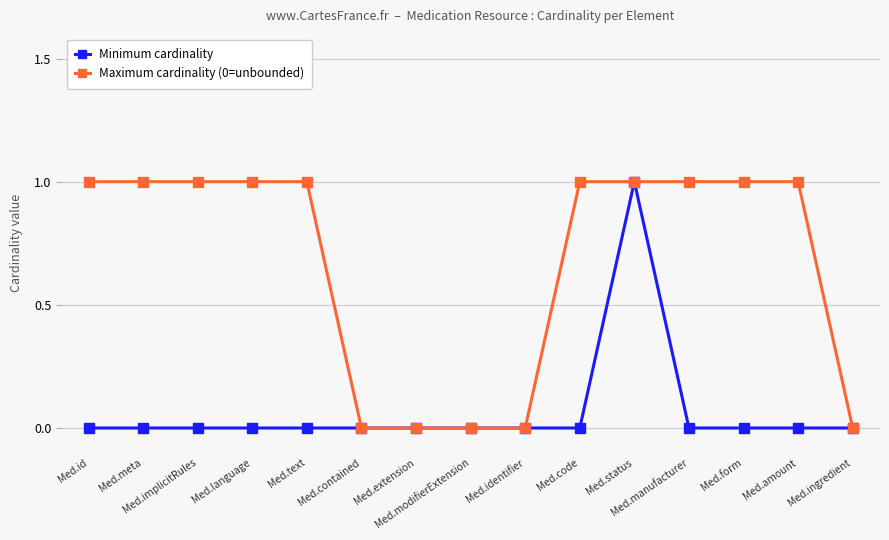

Does the chart have visible grid lines?

Yes